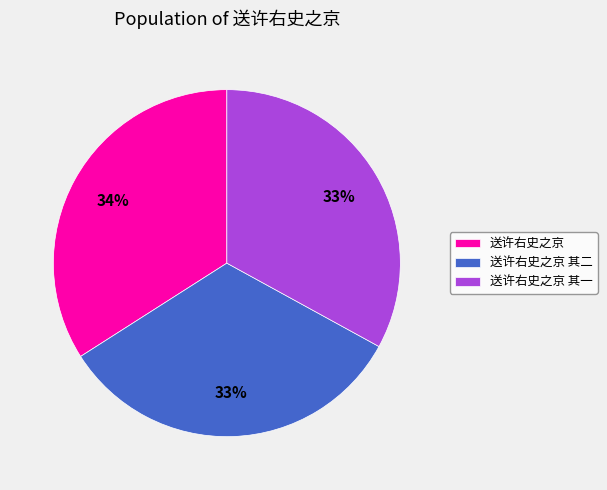

What percentage is the 送许右史之京 其一 slice, to the nearest percent?

33%